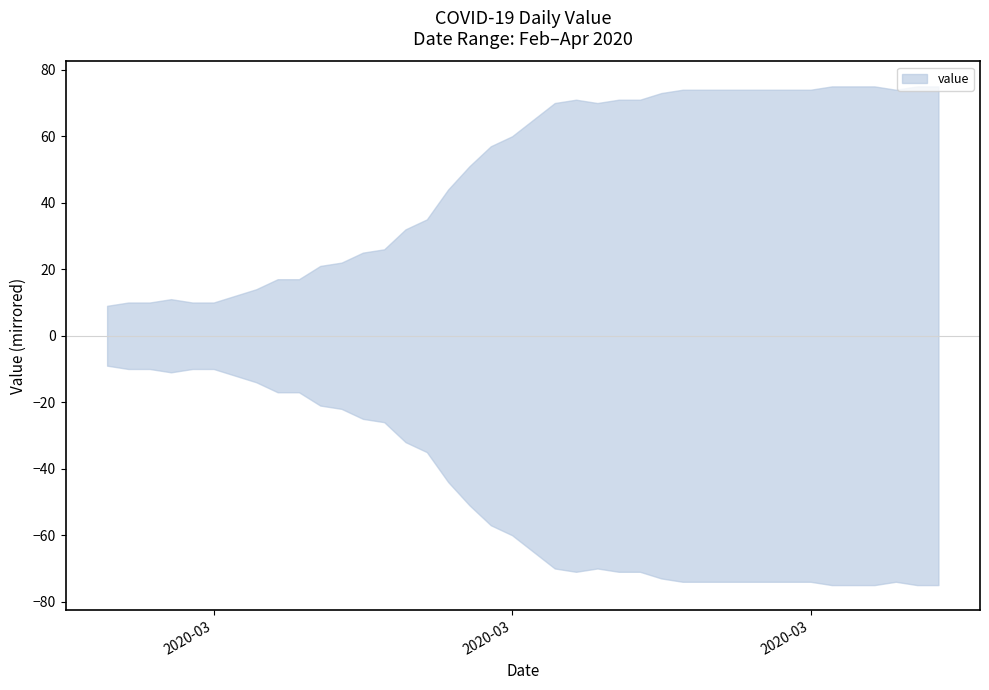

Which category has the highest value across all series?

2020-04-01